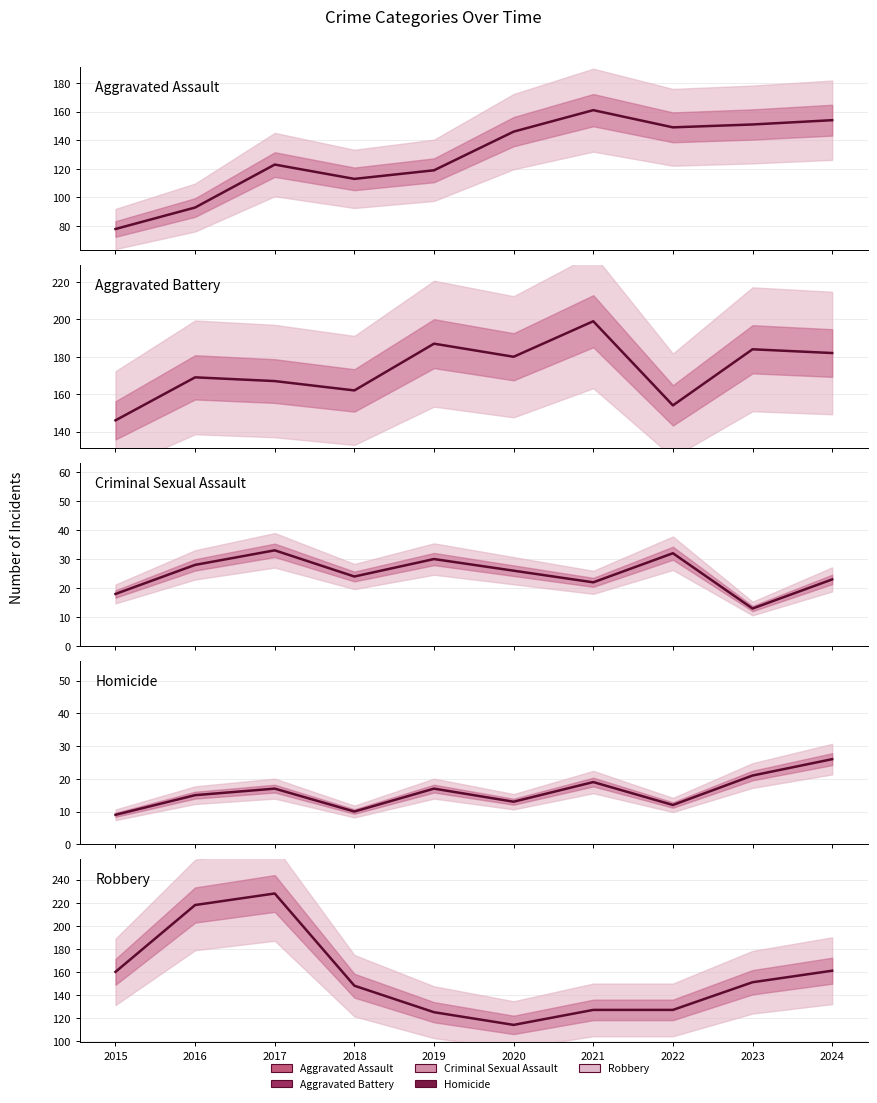

How many intersections are there between Robbery and Aggravated Battery?

1